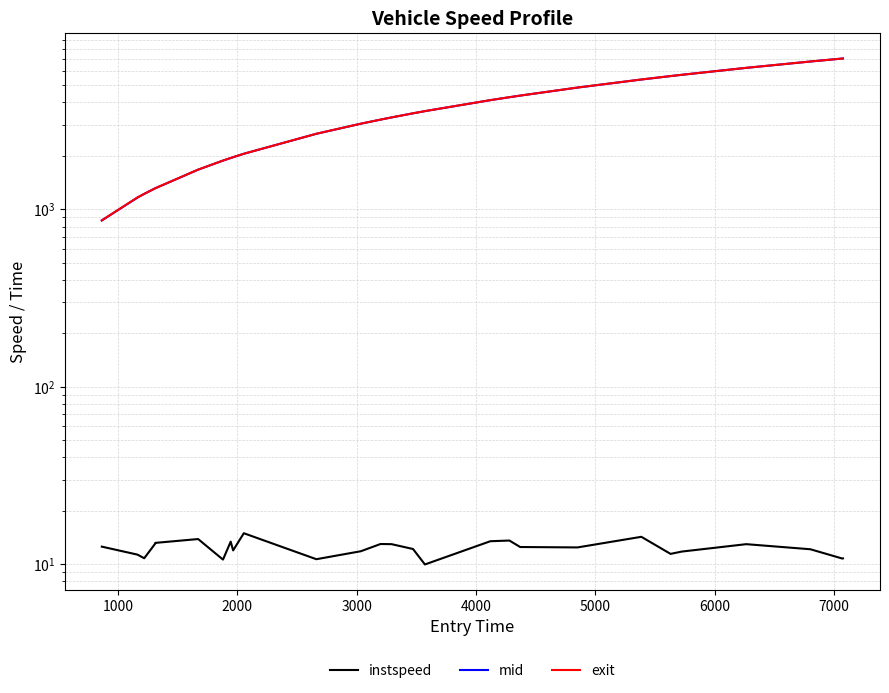

True or false: exit and instspeed intersect in this chart.

False